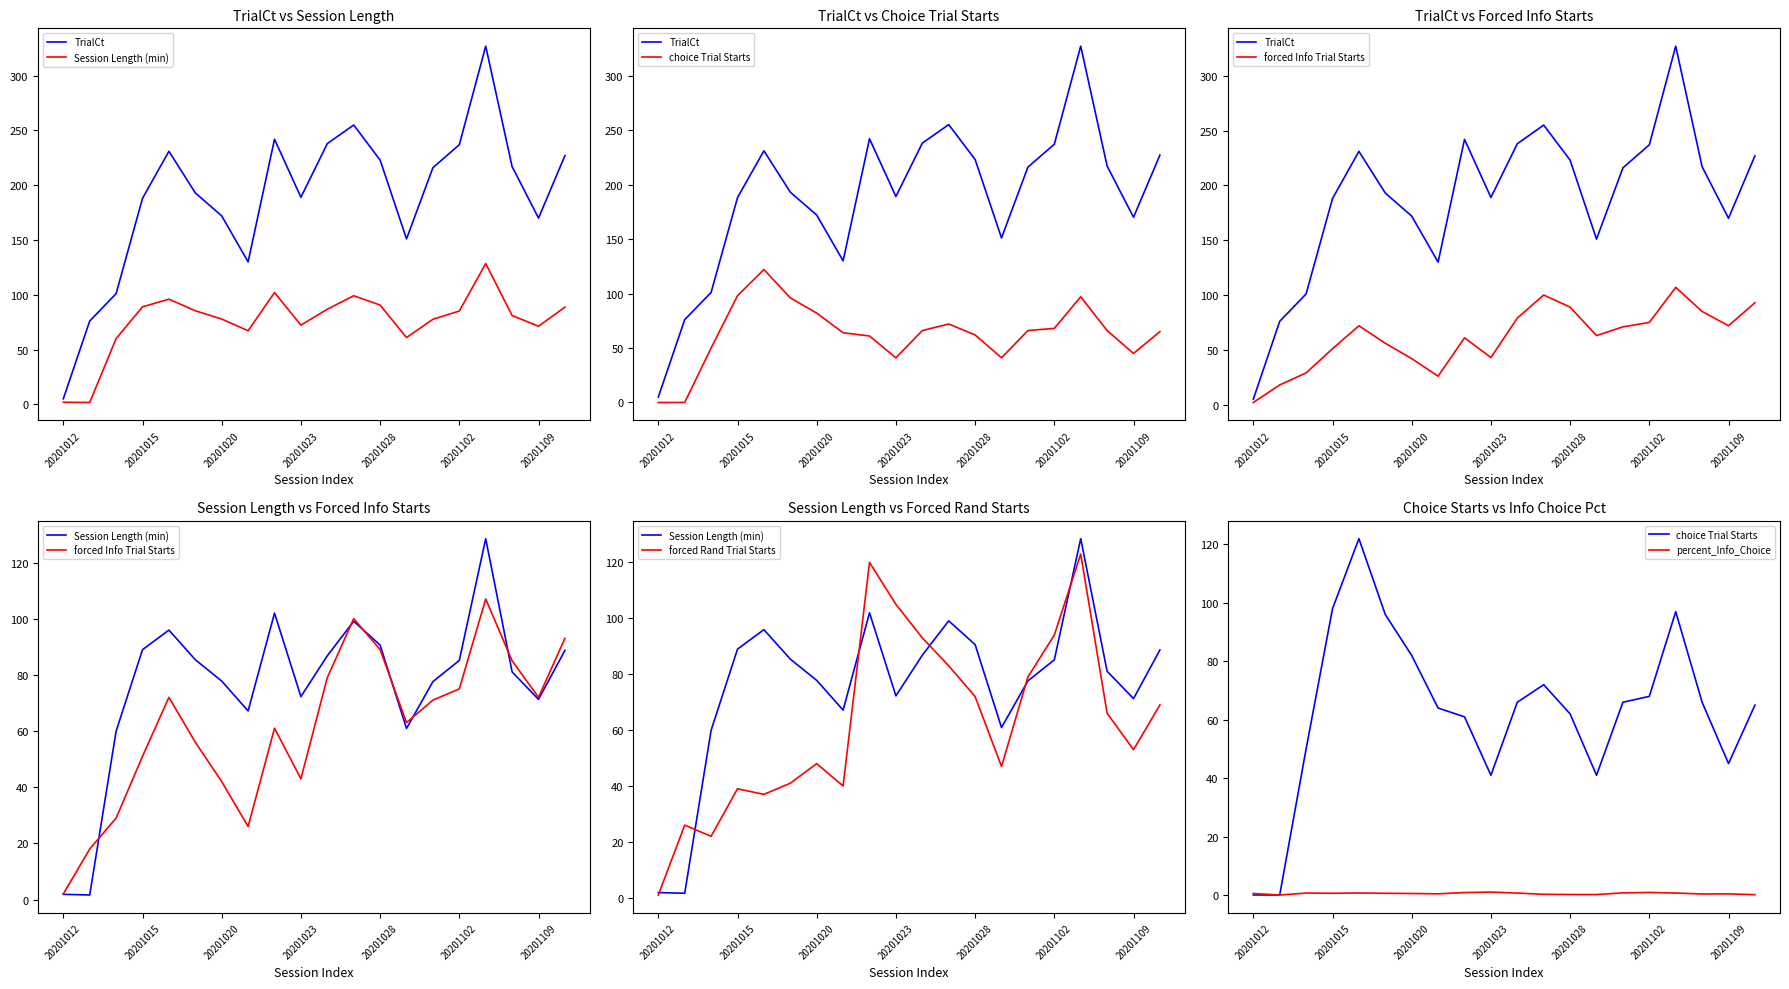

Is it true that forced Info Trial Starts equals 111.8 at 13?

False